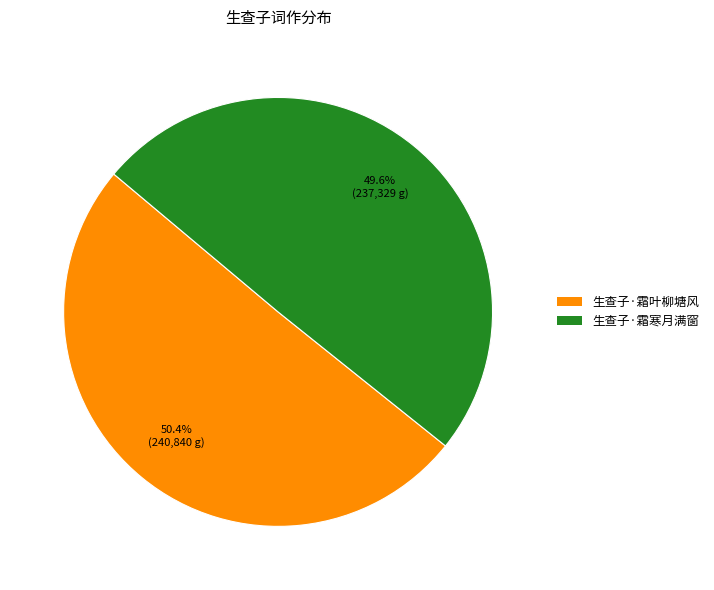

How many segments does this pie chart have?

2